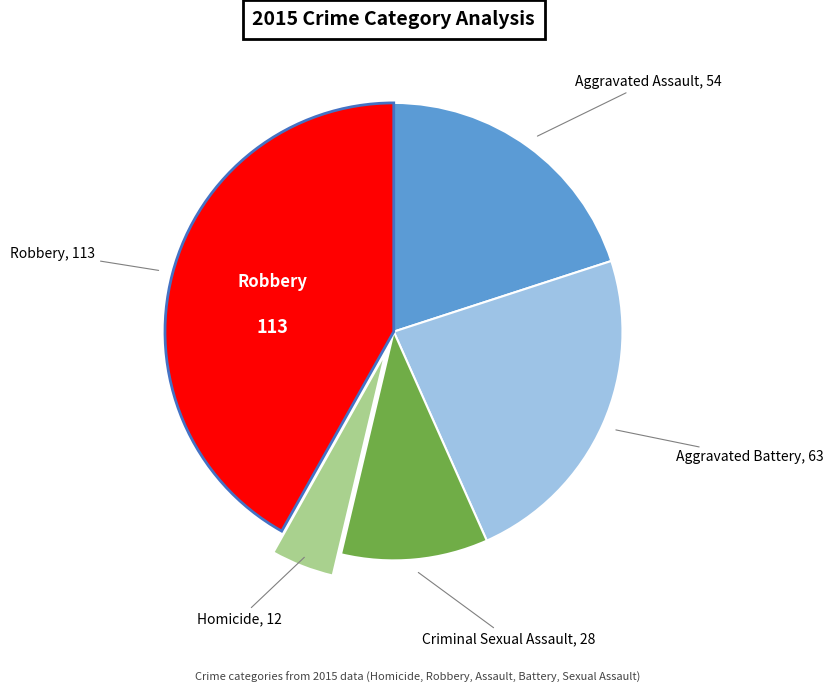

Which slice is the smallest?

Homicide